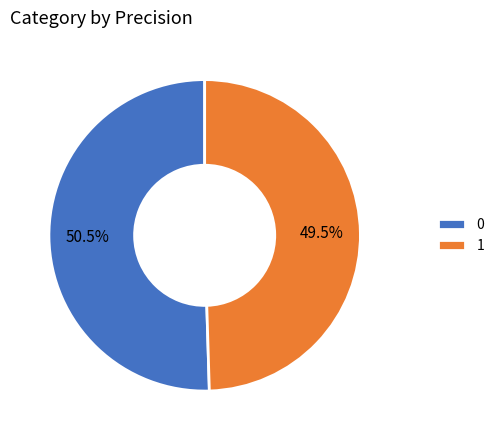

How many slices are in this pie chart?

2